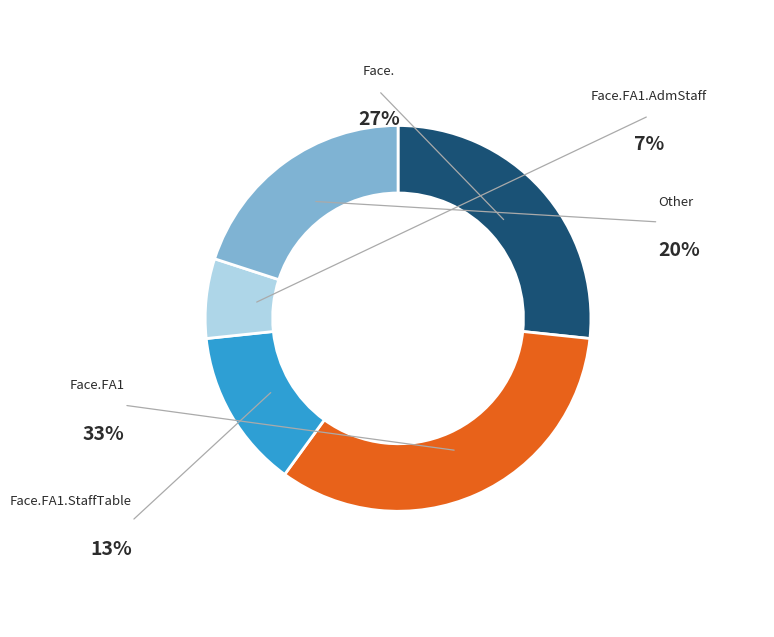

To the nearest percent, what percentage of the pie is Face.FA1?

33%